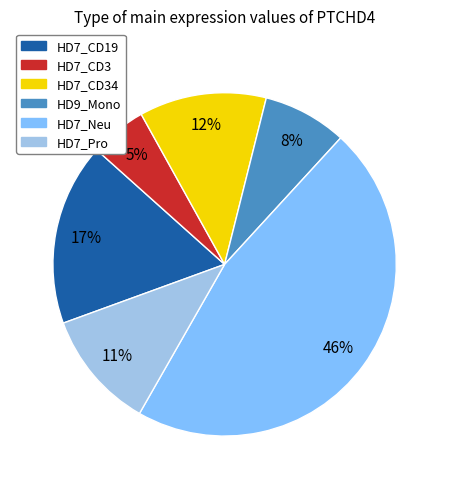

To the nearest percent, what is the difference between the largest and smallest slice percentages?

41%